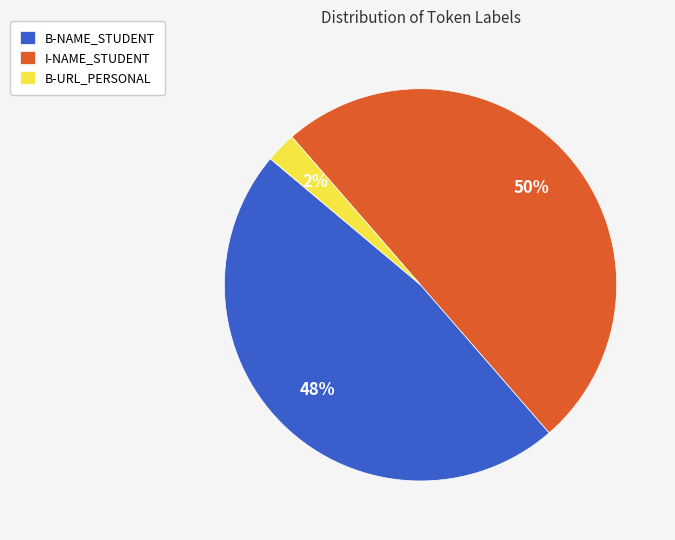

Which slice is the largest?

I-NAME_STUDENT